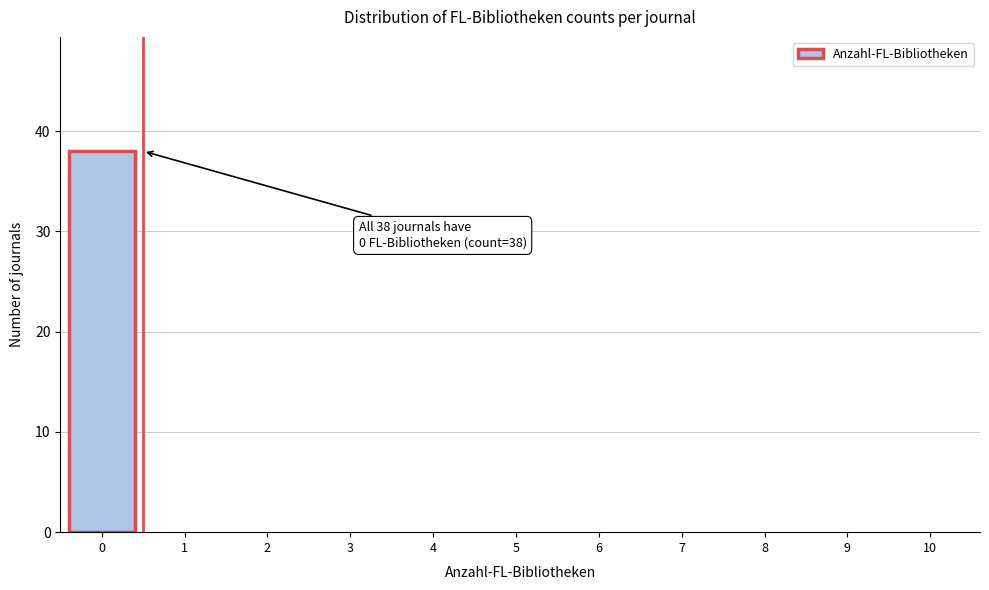

Reading left to right, transcribe all the data shown in this chart.

0=38	1=0	2=0	3=0	4=0	5=0	6=0	7=0	8=0	9=0	10=0